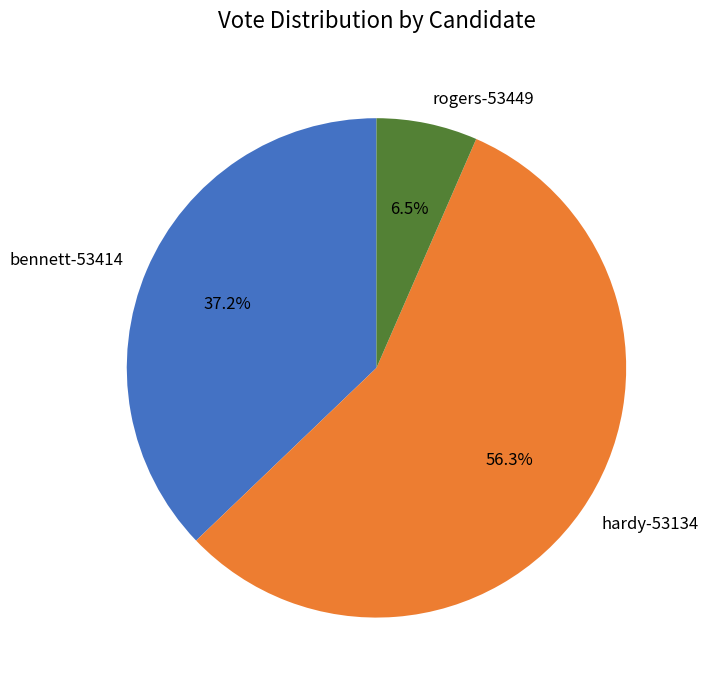

Count the number of slices in the pie.

3